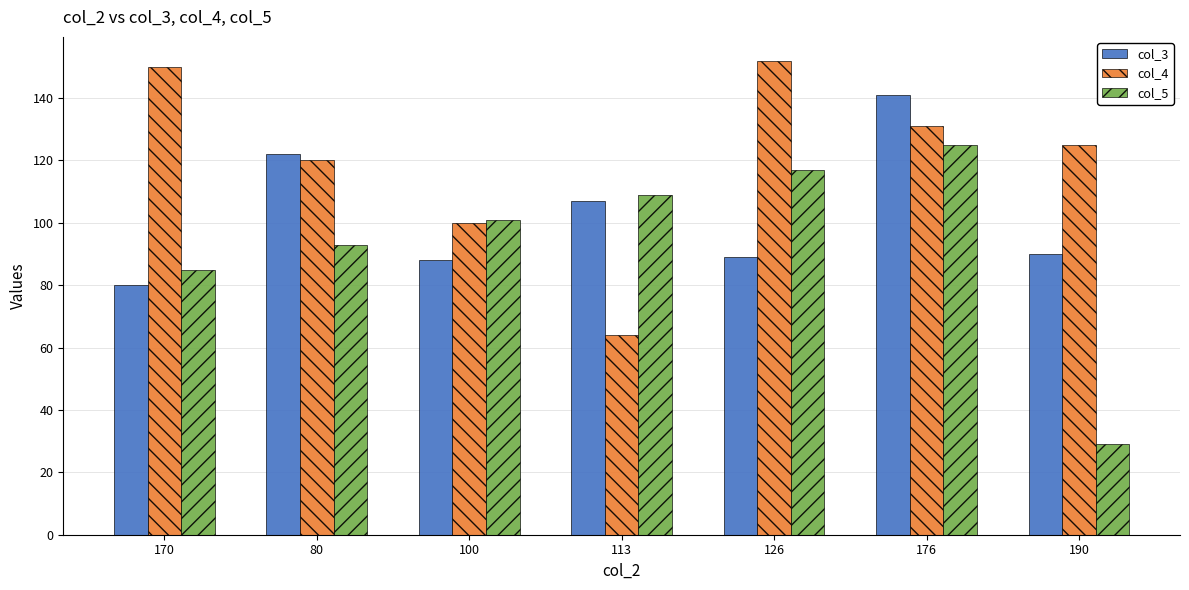

The value of col_5 at 100 is 41. True or false?

False